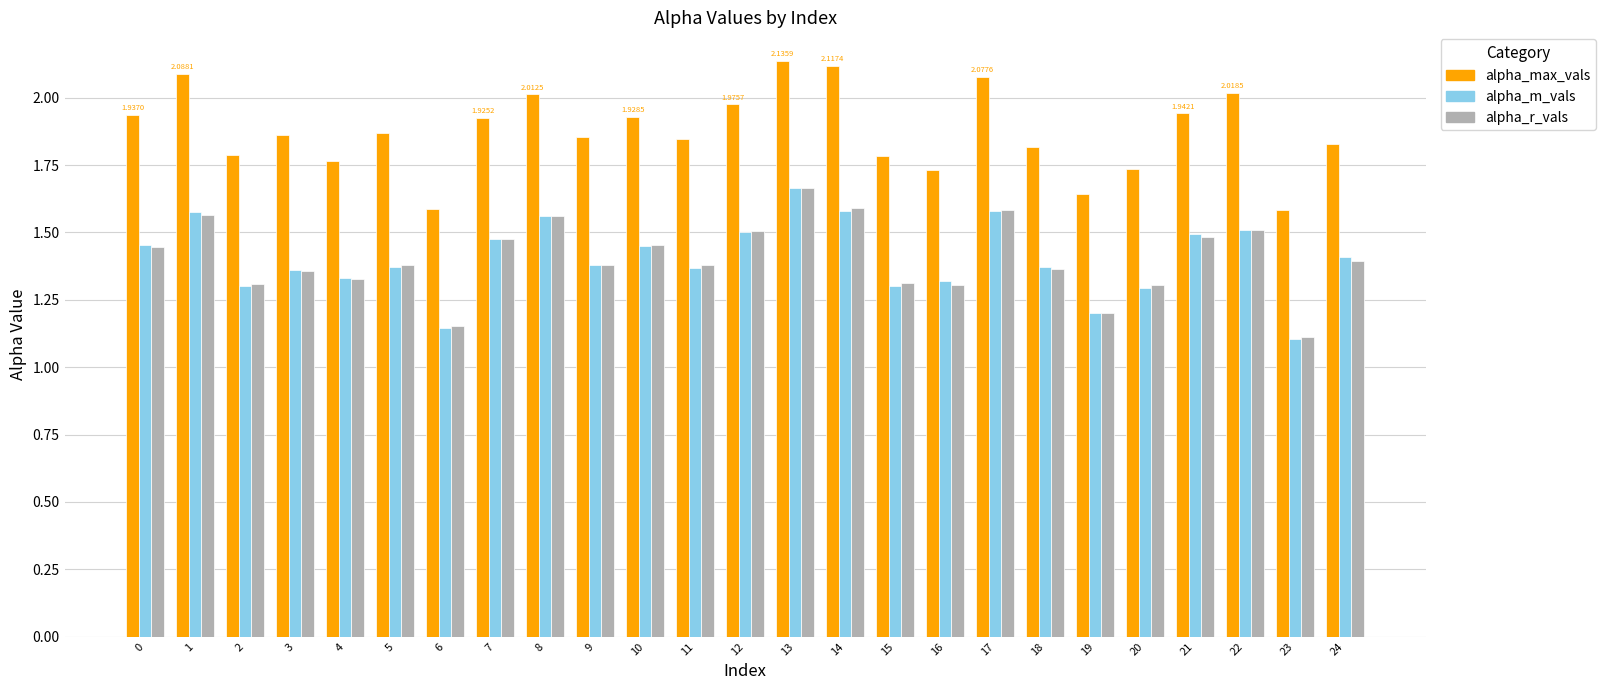

Is the value of alpha_m_vals at 17 greater than the value of alpha_max_vals at 19?

No